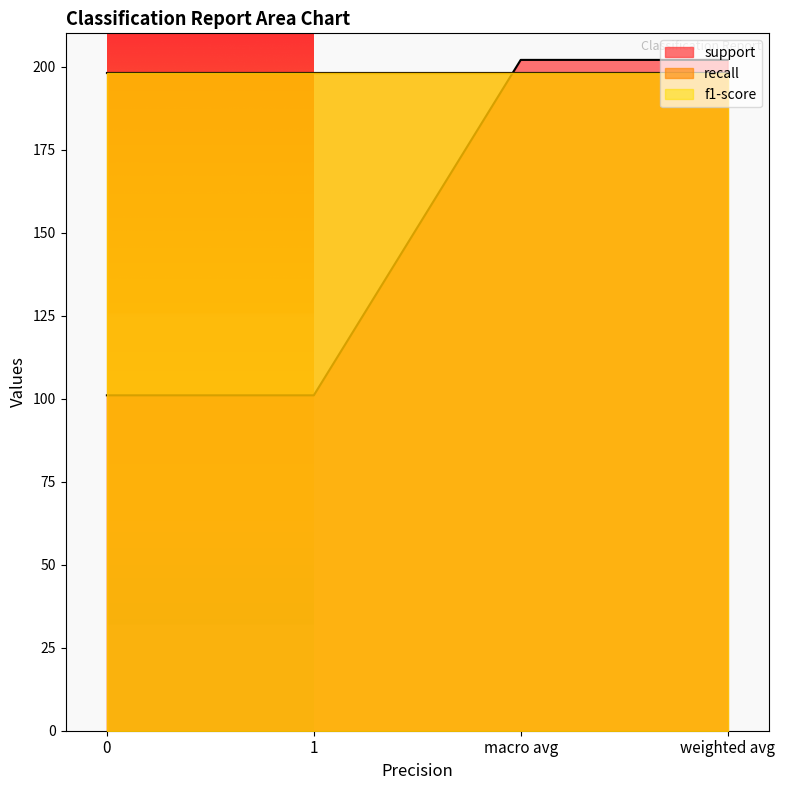

True or false: recall has more than 1 points higher than both neighbors.

False